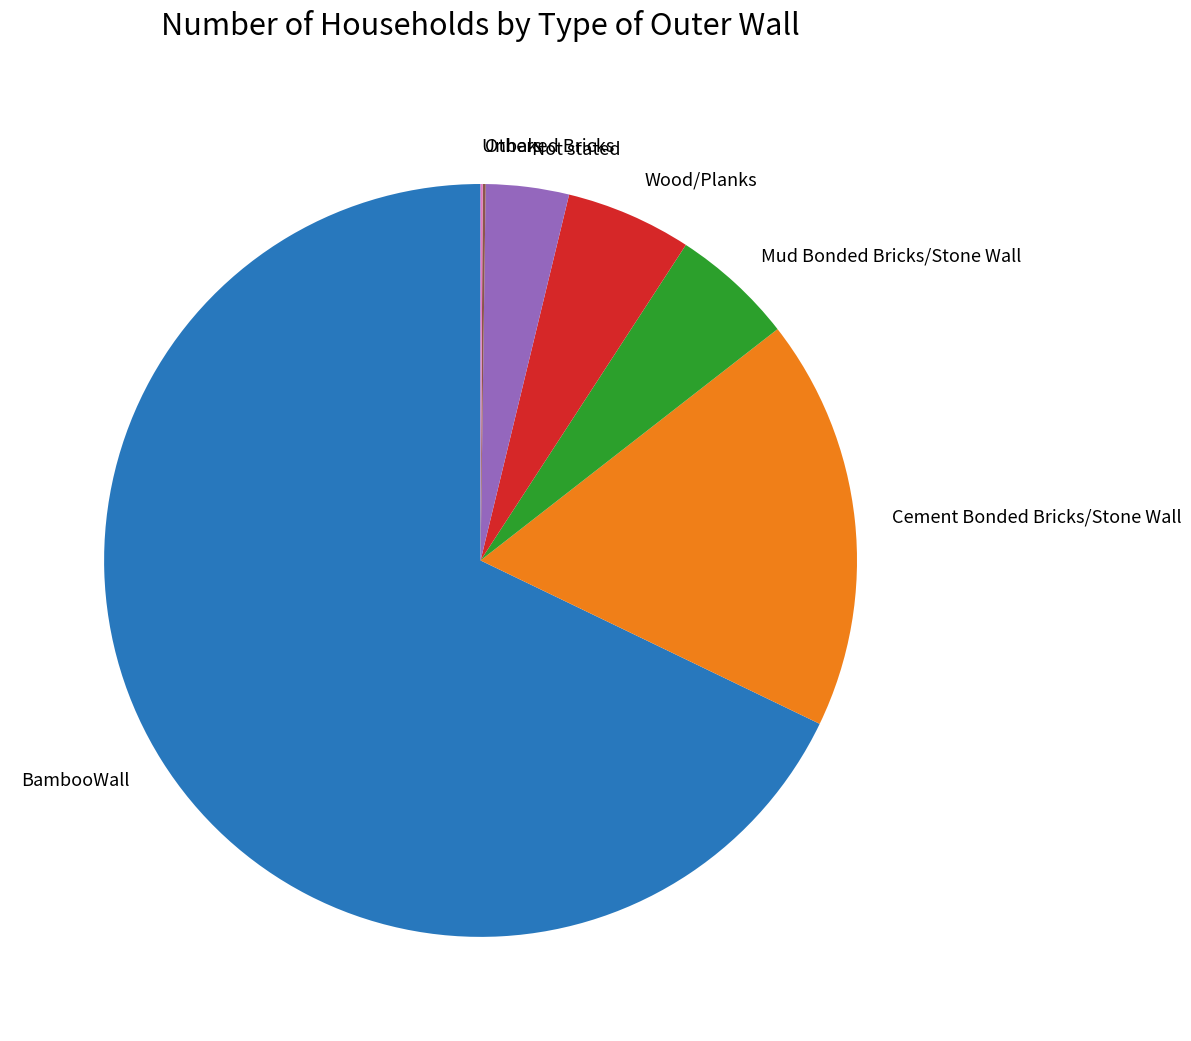

Is it true that Wood/Planks is 5% of the pie?

True